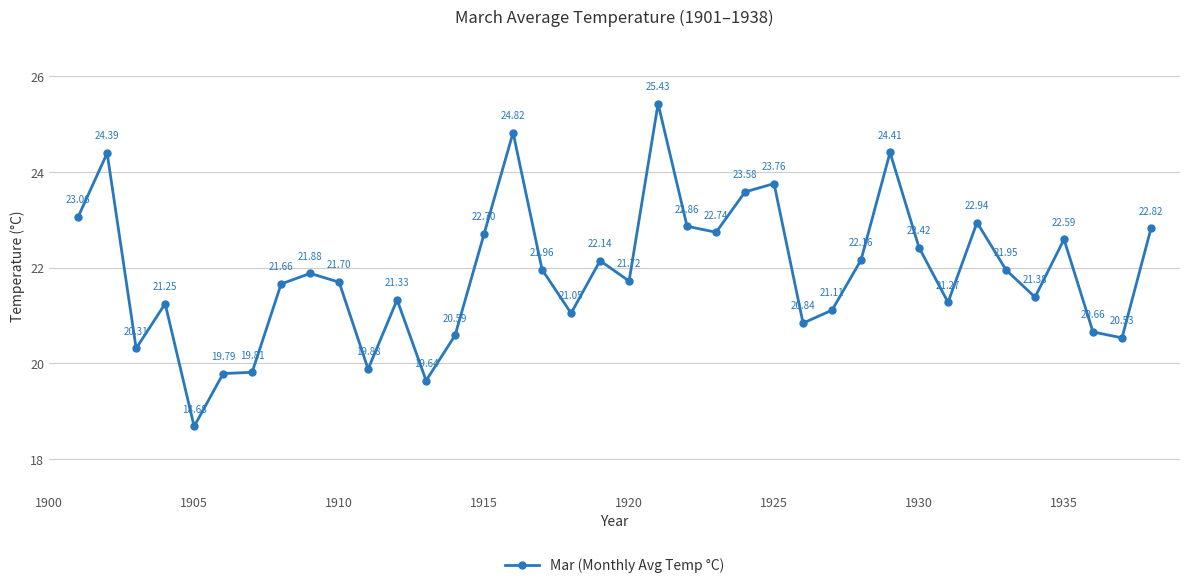

How many points are lower than both their immediate neighbors (excluding endpoints)?

11